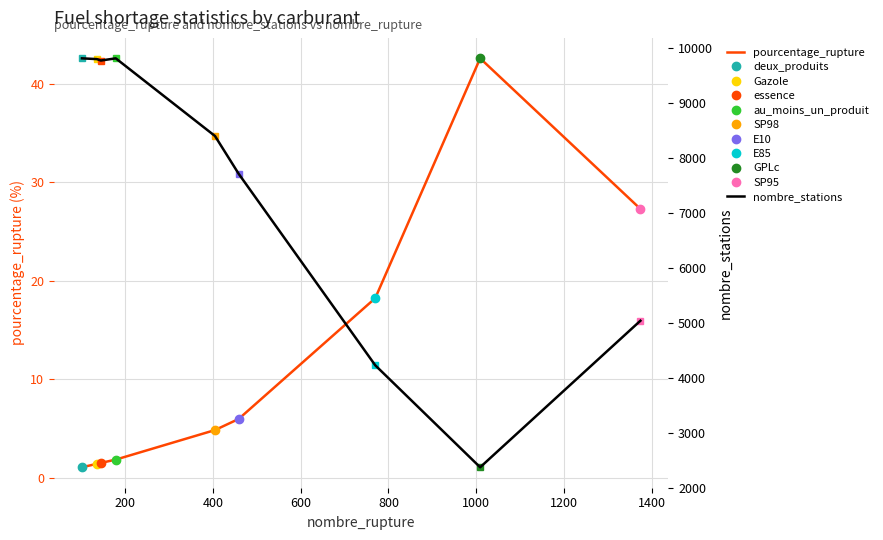

What is the maximum value for pourcentage_rupture?

42.6